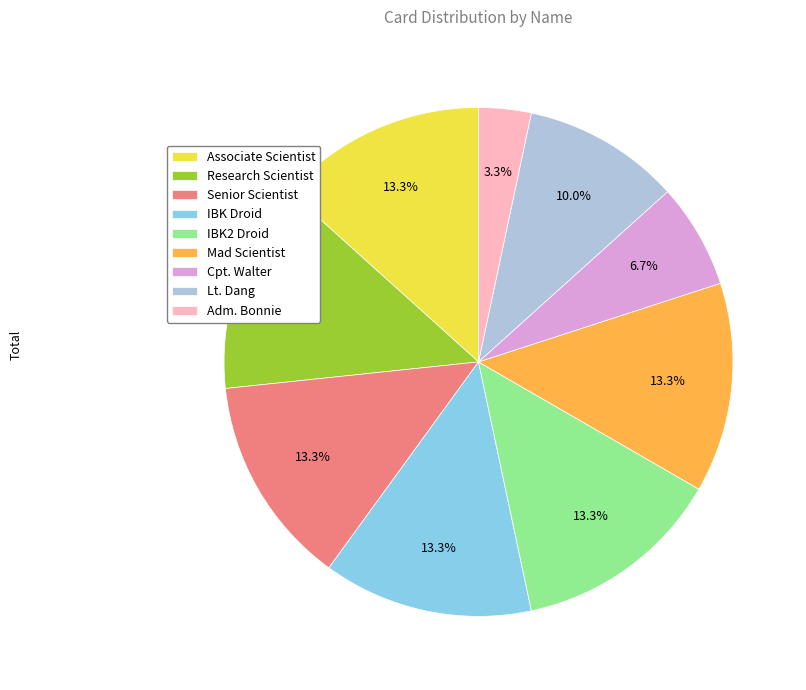

The Associate Scientist slice represents 22% of the pie. True or false?

False